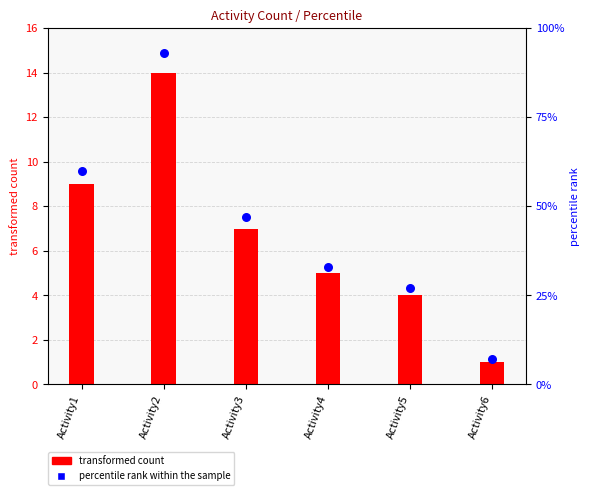

At how many categories does at least one series exceed 41?

3